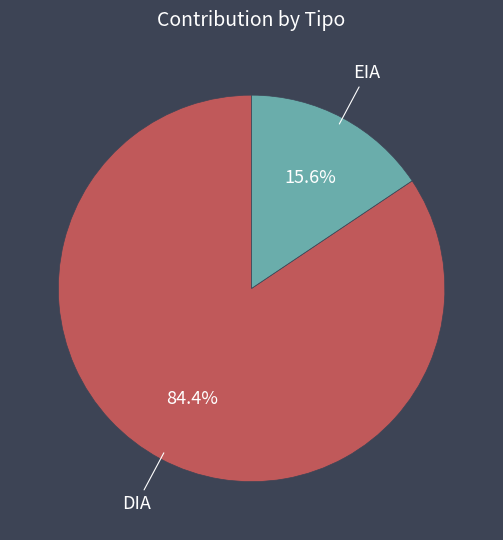

How many segments does this pie chart have?

2